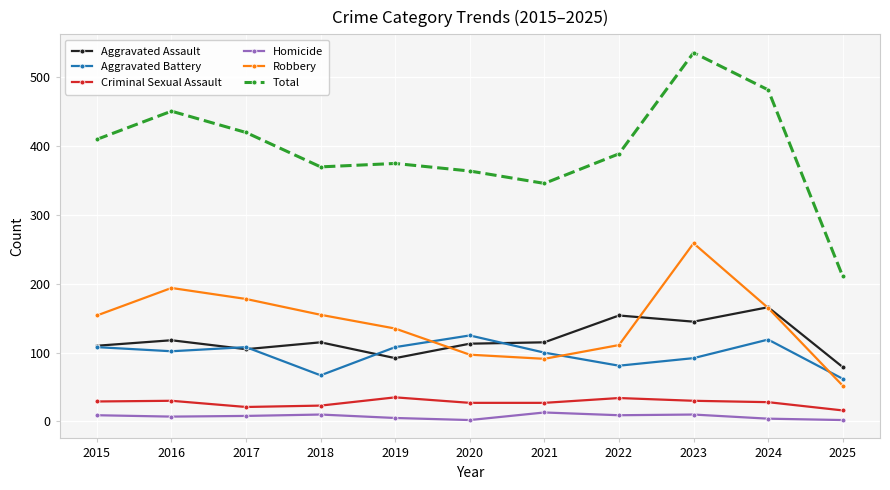

True or false: Aggravated Battery has more than 1 interior local peaks.

True